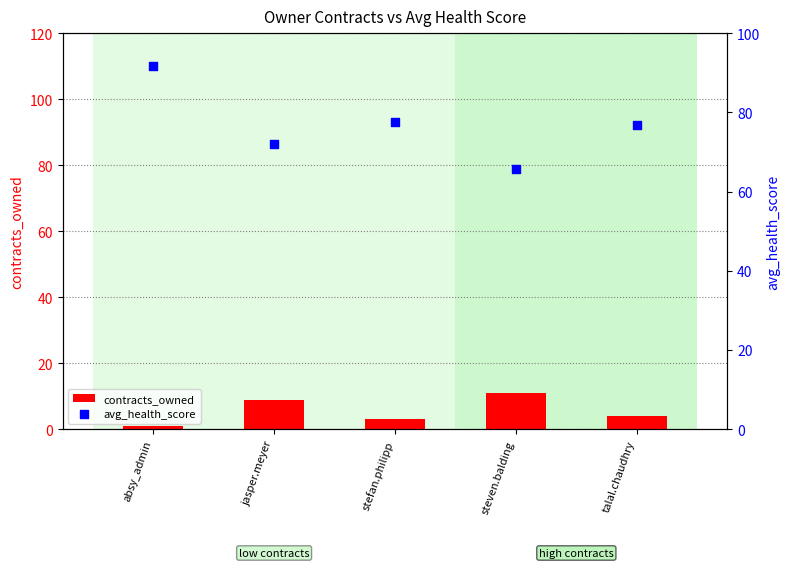

What are all the series names shown in the legend?

contracts_owned, avg_health_score